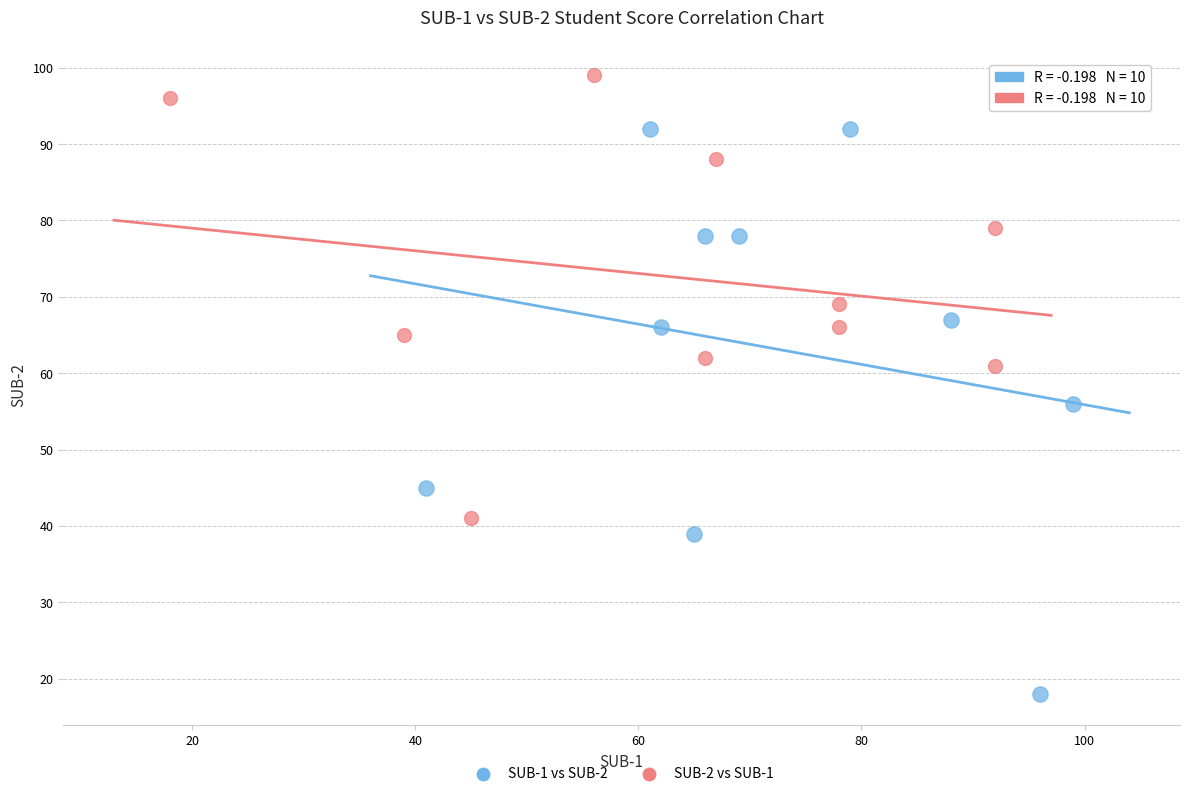

Which series has the widest spread of Y values?

SUB-1 vs SUB-2